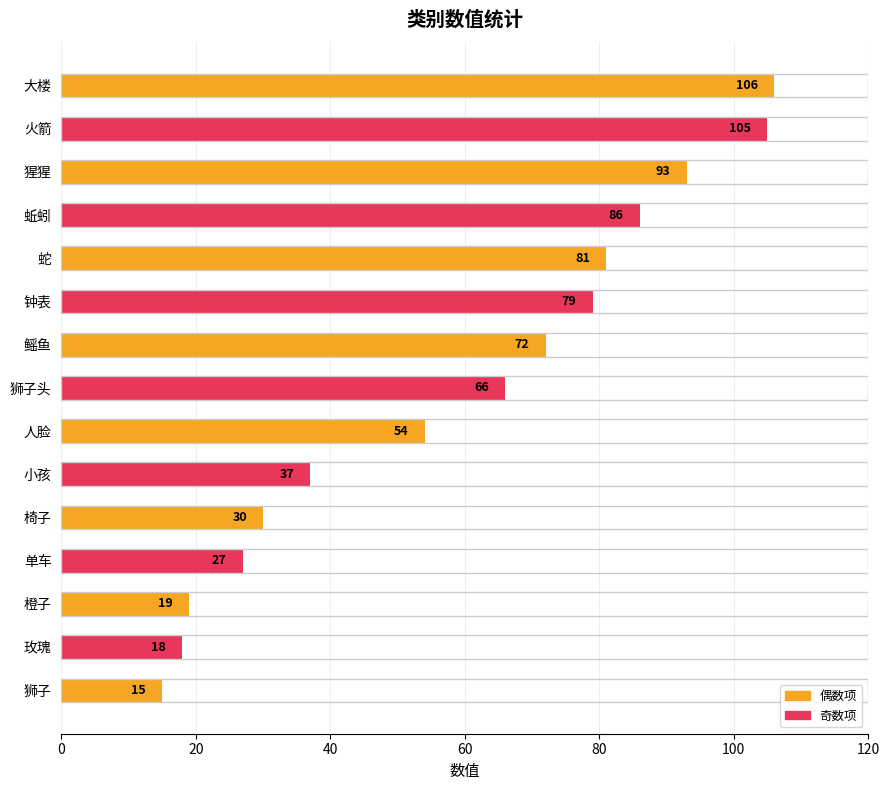

Is it true that the value at 火箭 is 105?

True